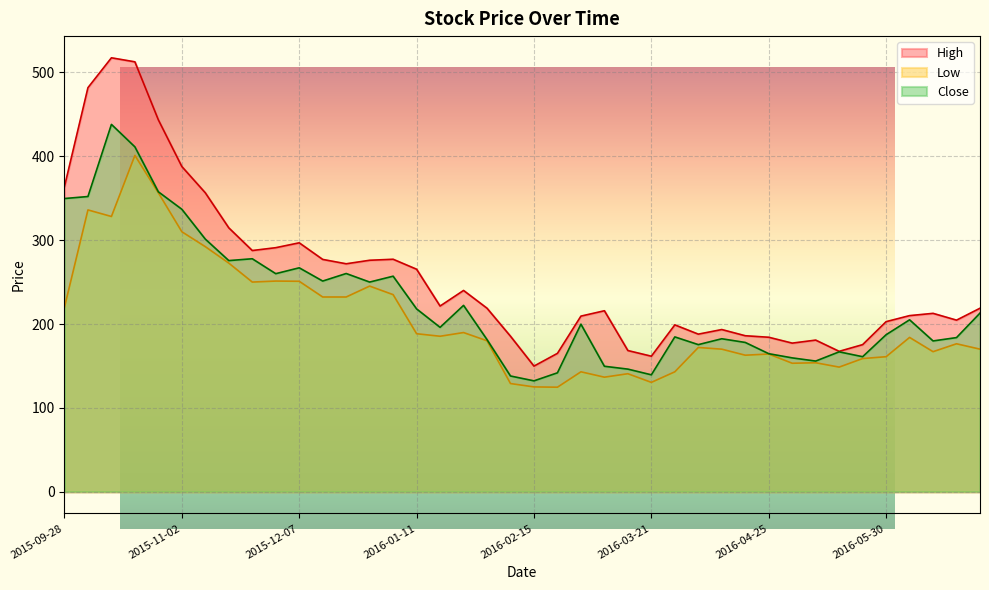

The value of Low at 2016-05-02 is 245.8. True or false?

False